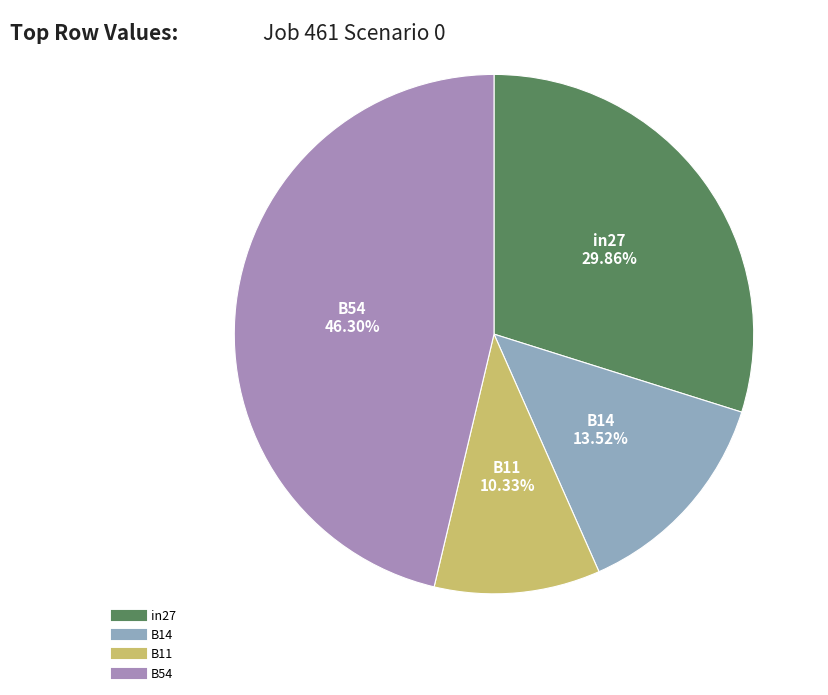

Count the number of slices in the pie.

4